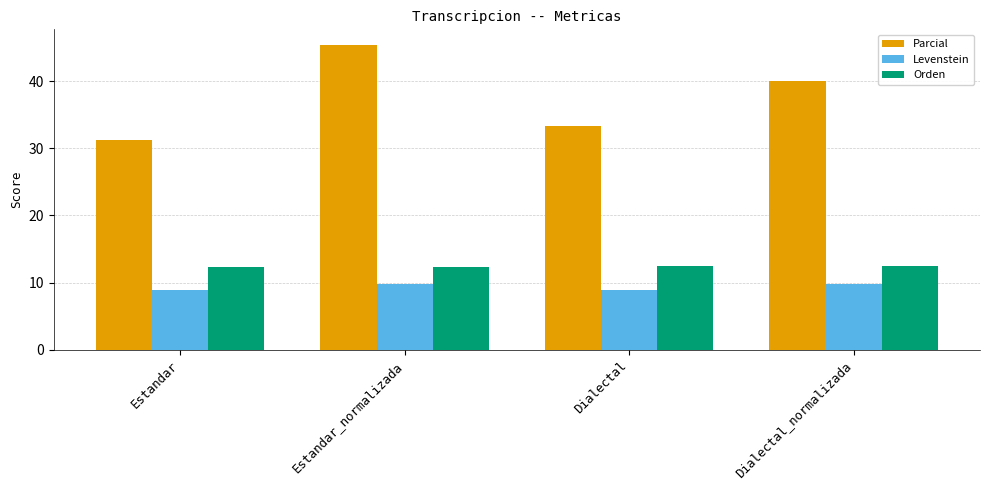

Are the bars grouped side by side (vs. stacked)?

Yes